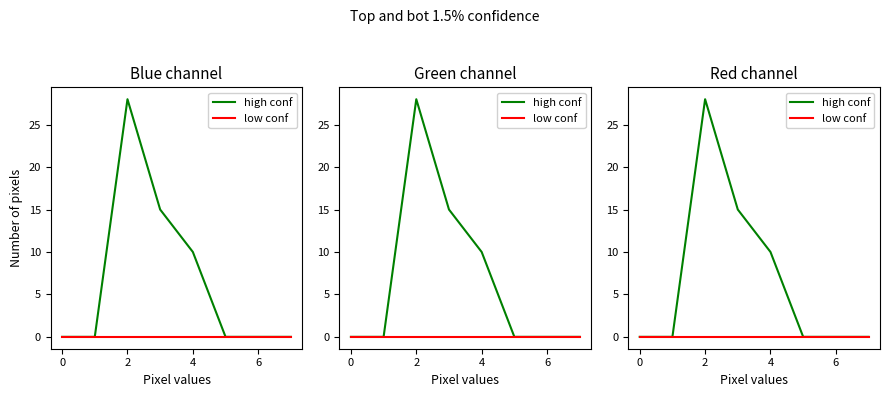

Reading left to right, transcribe all the data shown in this chart.

high conf: 0	0	28	15	10	0	0	0
low conf: 0	0	0	0	0	0	0	0